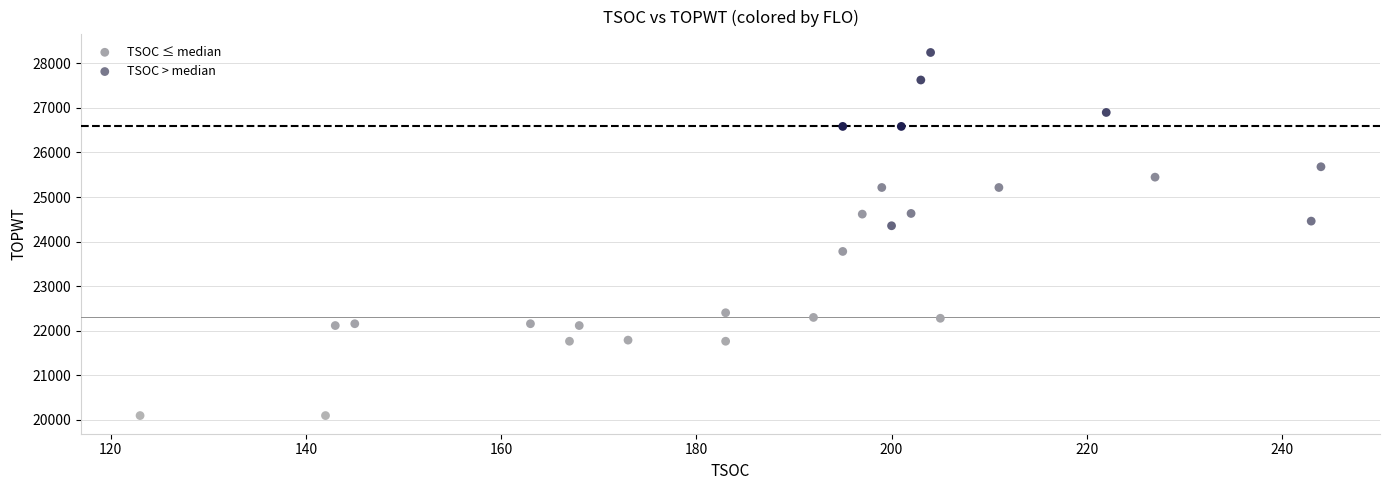

What are all the series names shown in the legend?

TSOC ≤ median, TSOC > median